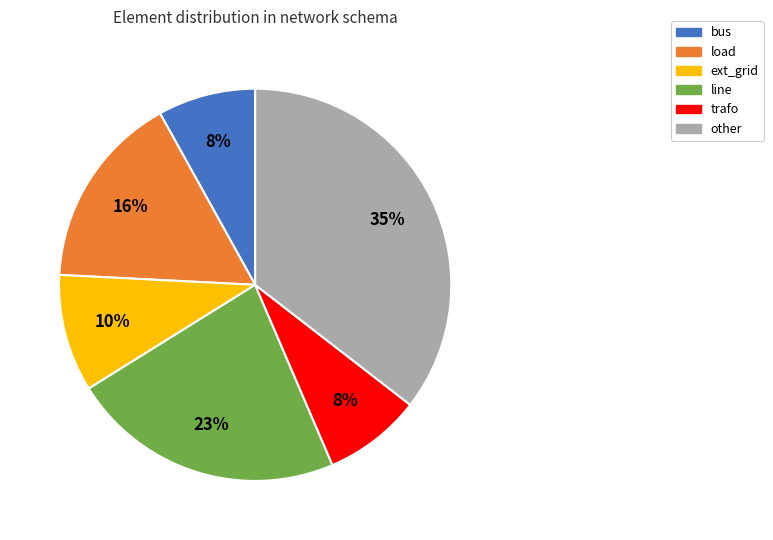

Which category has the biggest portion of the pie?

other